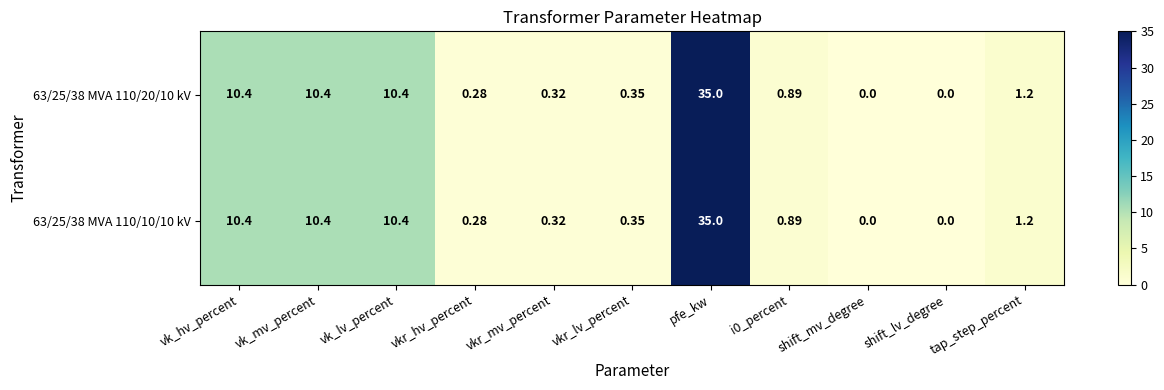

At which category is the sum across all series the highest?

pfe_kw